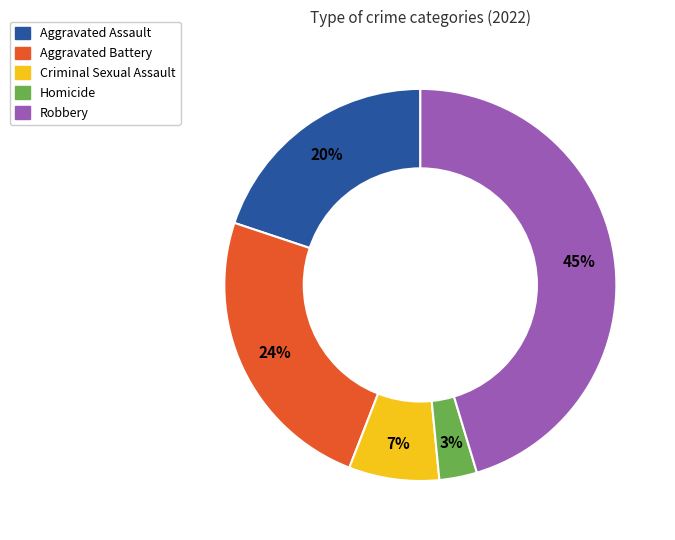

To the nearest percent, what is the average slice percentage?

20%